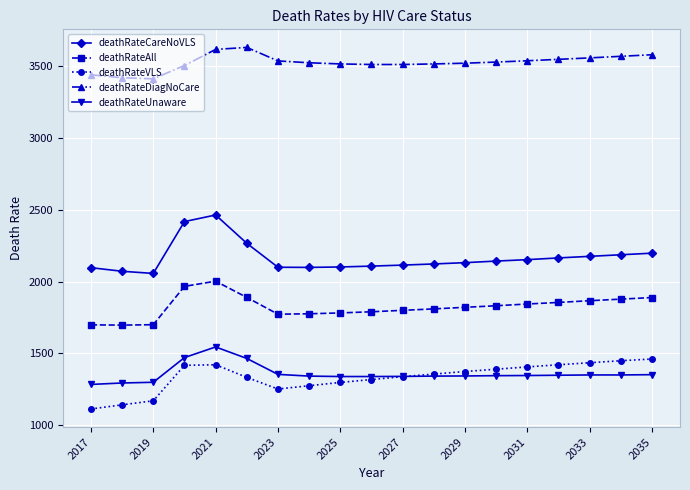

True or false: deathRateDiagNoCare and deathRateUnaware cross at least once.

False